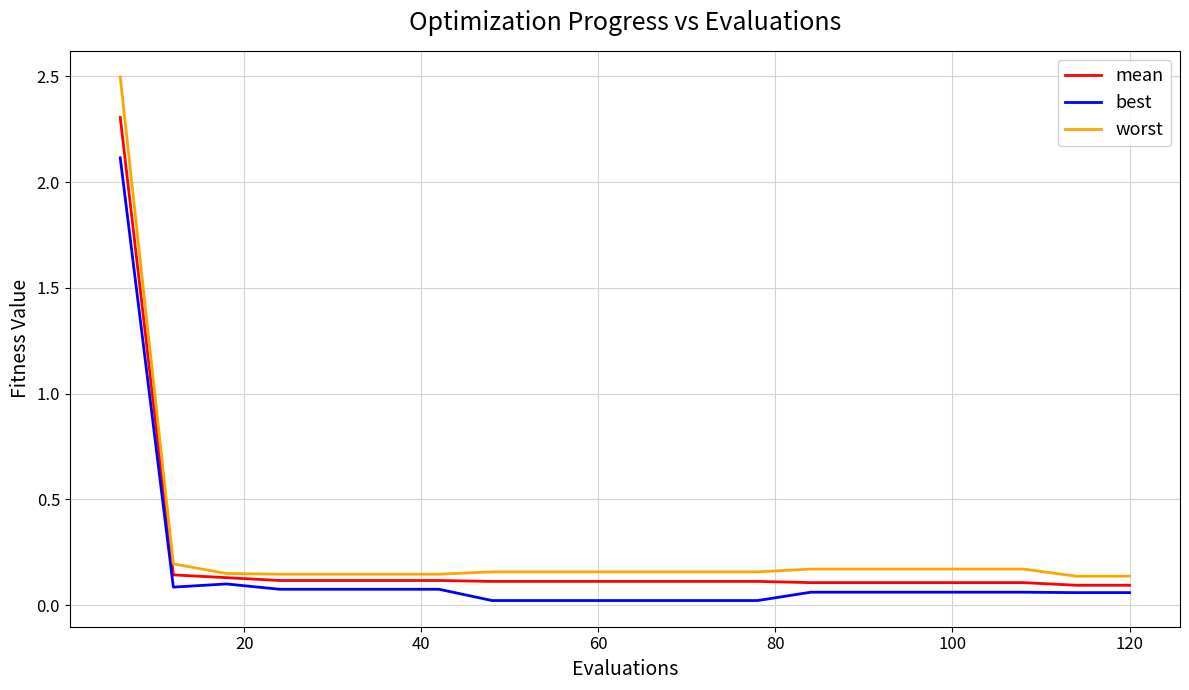

What is the maximum value for mean?

2.3